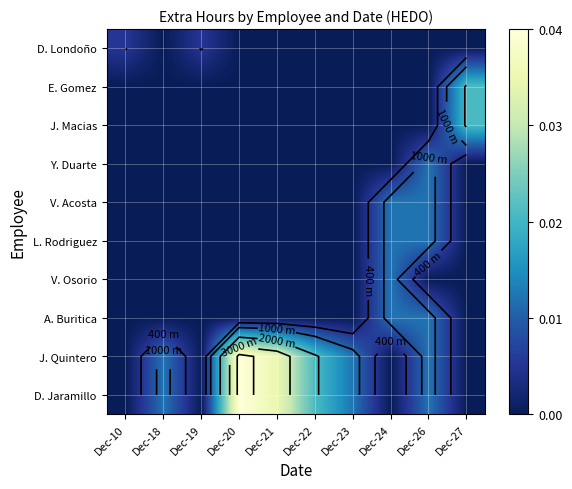

True or false: D. Jaramillo has a value of 0.0 at Dec-21.

True